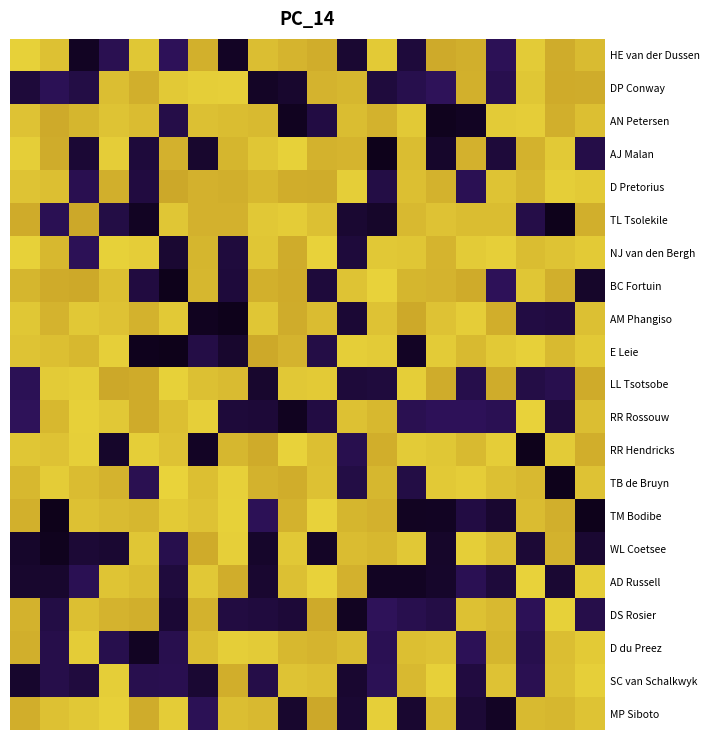

Reading right to left, list all the values displayed in this chart.

HE van der Dussen: 0.8	0.8	0.9	0.2	0.8	0.8	0.1	0.9	0.1	0.8	0.8	0.9	0.0	0.8	0.2	0.9	0.2	0.0	0.9	0.9
DP Conway: 0.8	0.8	0.9	0.2	0.8	0.2	0.1	0.1	0.8	0.8	0.1	0.1	0.9	0.9	0.9	0.8	0.9	0.1	0.2	0.1
AN Petersen: 0.9	0.8	0.9	0.9	0.0	0.0	0.9	0.8	0.9	0.1	0.0	0.8	0.8	0.9	0.1	0.8	0.9	0.8	0.8	0.9
AJ Malan: 0.1	0.9	0.8	0.1	0.8	0.1	0.9	0.0	0.8	0.8	0.9	0.9	0.8	0.1	0.8	0.1	0.9	0.1	0.8	0.9
D Pretorius: 0.9	0.9	0.8	0.9	0.2	0.8	0.9	0.1	0.9	0.8	0.8	0.8	0.8	0.8	0.8	0.1	0.8	0.2	0.9	0.9
TL Tsolekile: 0.8	0.0	0.1	0.8	0.9	0.9	0.8	0.1	0.1	0.9	0.9	0.9	0.8	0.8	0.9	0.0	0.1	0.8	0.2	0.8
NJ van den Bergh: 0.9	0.9	0.9	0.9	0.9	0.8	0.9	0.9	0.1	0.9	0.8	0.9	0.1	0.8	0.1	0.9	0.9	0.2	0.8	0.9
BC Fortuin: 0.1	0.8	0.9	0.2	0.8	0.8	0.8	0.9	0.9	0.1	0.8	0.8	0.1	0.8	0.0	0.1	0.9	0.8	0.8	0.8
AM Phangiso: 0.9	0.1	0.1	0.8	0.9	0.9	0.8	0.9	0.1	0.8	0.8	0.9	0.0	0.0	0.9	0.8	0.9	0.9	0.8	0.9
E Leie: 0.9	0.8	0.9	0.9	0.8	0.9	0.0	0.9	0.9	0.1	0.8	0.8	0.1	0.1	0.0	0.0	0.9	0.8	0.9	0.9
LL Tsotsobe: 0.8	0.2	0.1	0.8	0.1	0.8	0.9	0.1	0.1	0.9	0.9	0.1	0.8	0.9	0.9	0.8	0.8	0.9	0.9	0.2
RR Rossouw: 0.9	0.1	0.9	0.2	0.2	0.2	0.2	0.8	0.9	0.1	0.0	0.1	0.1	0.9	0.9	0.8	0.9	0.9	0.8	0.2
RR Hendricks: 0.8	0.9	0.0	0.9	0.8	0.9	0.9	0.8	0.2	0.9	0.9	0.8	0.8	0.1	0.9	0.9	0.1	0.9	0.9	0.9
TB de Bruyn: 0.9	0.0	0.8	0.9	0.9	0.9	0.1	0.8	0.1	0.9	0.8	0.8	0.9	0.9	0.9	0.2	0.8	0.8	0.9	0.8
TM Bodibe: 0.0	0.8	0.8	0.1	0.1	0.0	0.0	0.8	0.8	0.9	0.8	0.2	0.9	0.9	0.9	0.8	0.8	0.9	0.0	0.8
WL Coetsee: 0.1	0.8	0.1	0.9	0.9	0.1	0.9	0.8	0.8	0.1	0.9	0.1	0.9	0.8	0.1	0.9	0.1	0.1	0.0	0.1
AD Russell: 0.9	0.1	0.9	0.1	0.2	0.1	0.0	0.0	0.8	0.9	0.9	0.1	0.8	0.9	0.1	0.8	0.9	0.2	0.1	0.1
DS Rosier: 0.1	0.9	0.2	0.8	0.9	0.1	0.1	0.2	0.0	0.8	0.1	0.1	0.1	0.8	0.1	0.8	0.8	0.9	0.1	0.8
D du Preez: 0.9	0.9	0.1	0.8	0.2	0.9	0.9	0.2	0.9	0.8	0.8	0.9	0.9	0.9	0.2	0.0	0.1	0.9	0.1	0.8
SC van Schalkwyk: 0.9	0.9	0.2	0.9	0.1	0.9	0.8	0.2	0.1	0.9	0.9	0.1	0.8	0.1	0.2	0.2	0.9	0.1	0.1	0.1
MP Siboto: 0.9	0.8	0.8	0.0	0.1	0.8	0.1	0.9	0.1	0.8	0.1	0.8	0.9	0.2	0.9	0.8	0.9	0.9	0.9	0.8